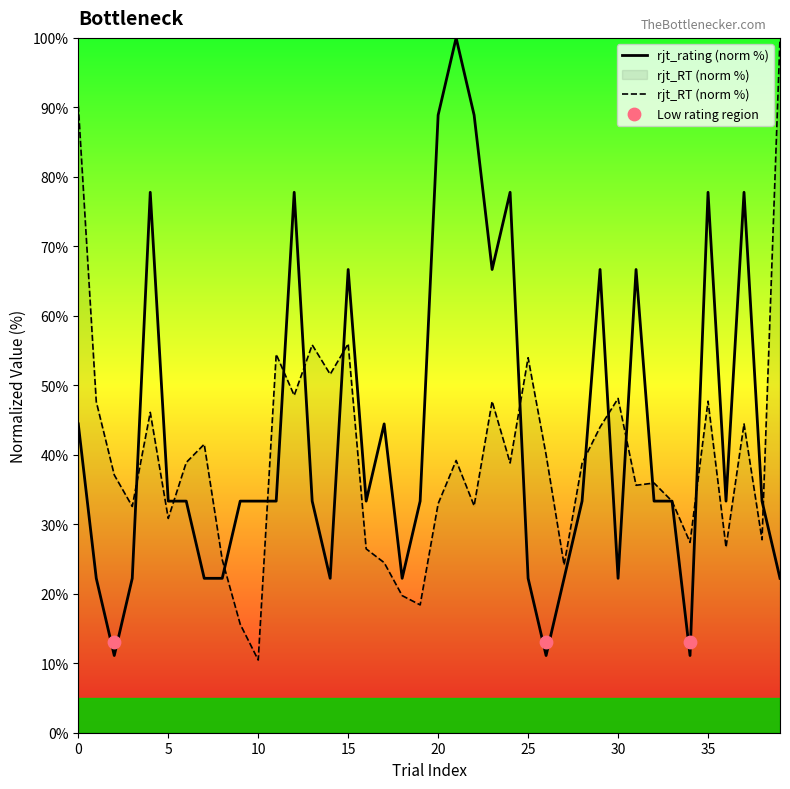

At which category is the sum across all series the highest?

21